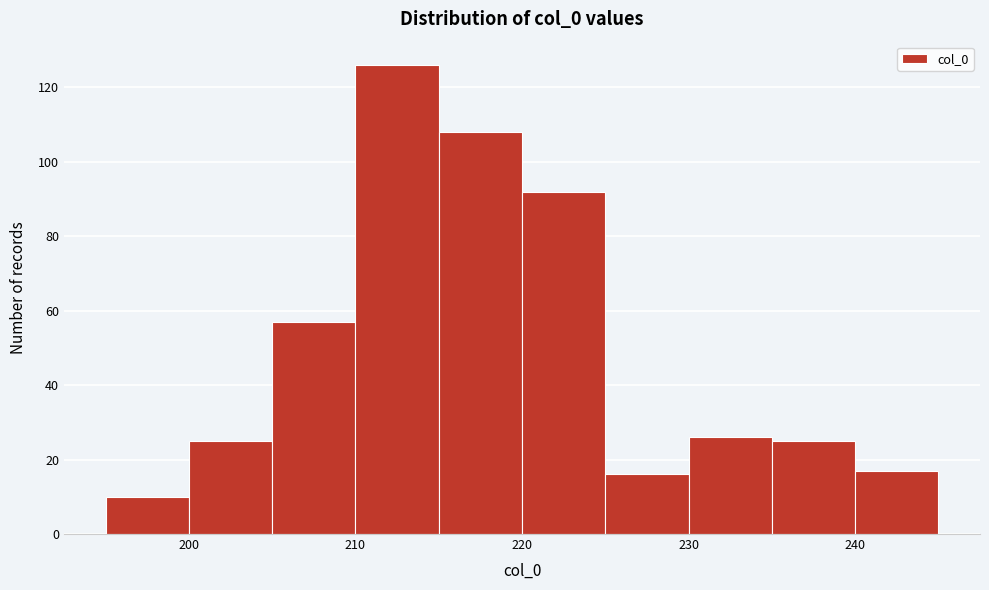

Reading left to right, list every bar in this chart as the range it spans on the x-axis followed by its height. The values are not printed on the chart, so give them approximately, as read against the axis.

195 to 200: 10
200 to 205: 26
205 to 210: 58
210 to 215: 126
215 to 220: 108
220 to 225: 92
225 to 230: 16
230 to 235: 26
235 to 240: 26
240 to 245: 18